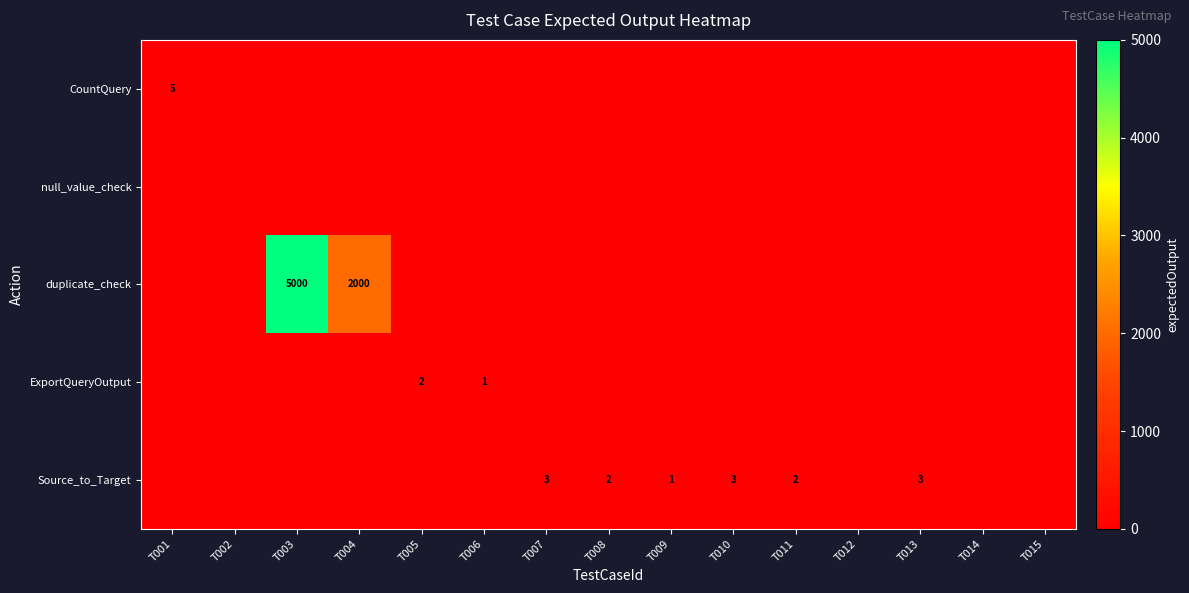

The Source_to_Target series shows 2 at T008. True or false?

True